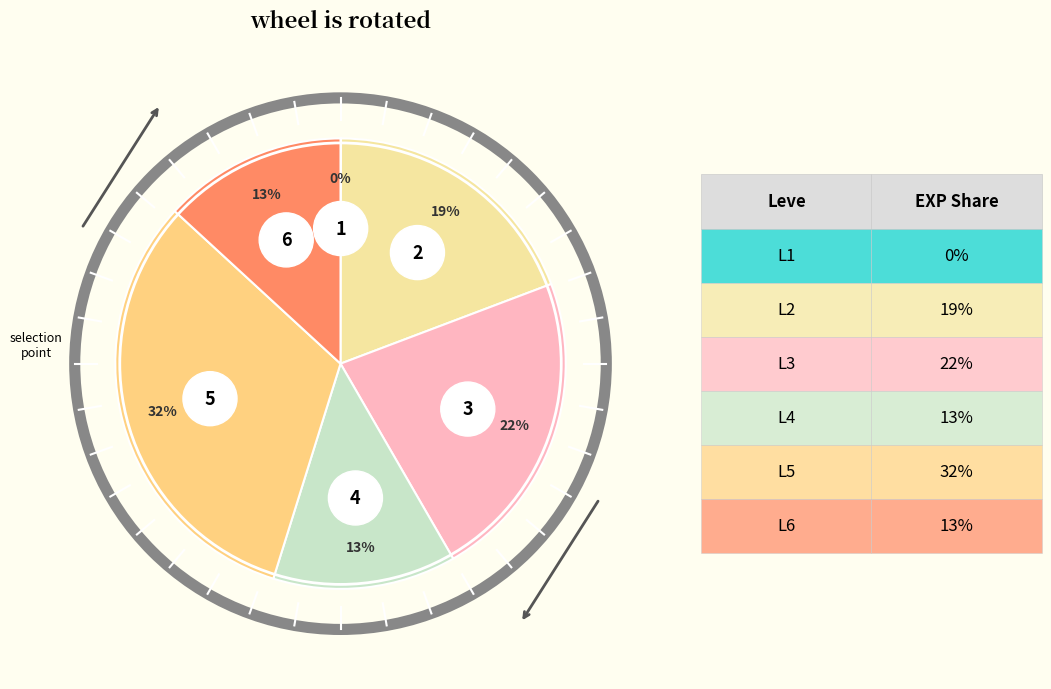

Does any single category account for the majority?

No